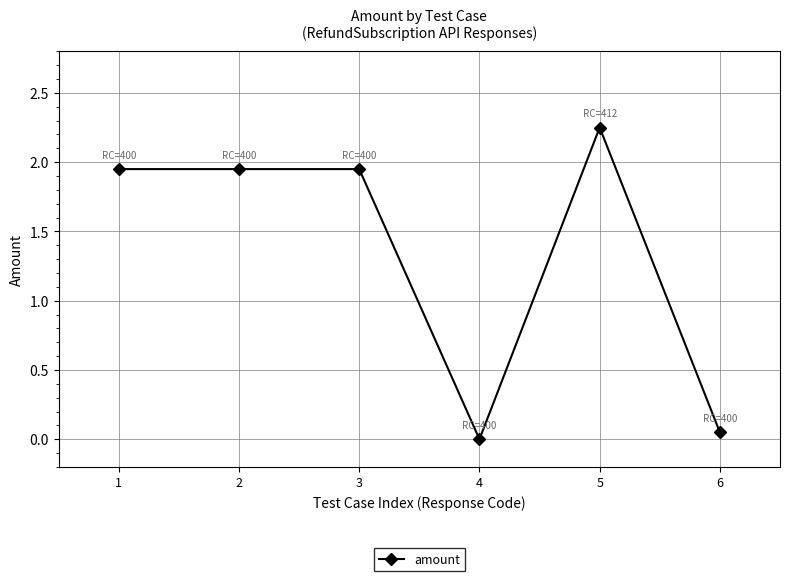

Which category has the highest value across all series?

5